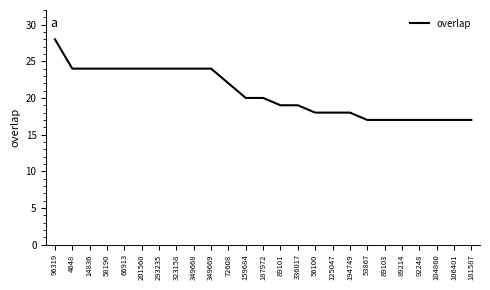

Read the value at 181587, to the nearest 10.

20